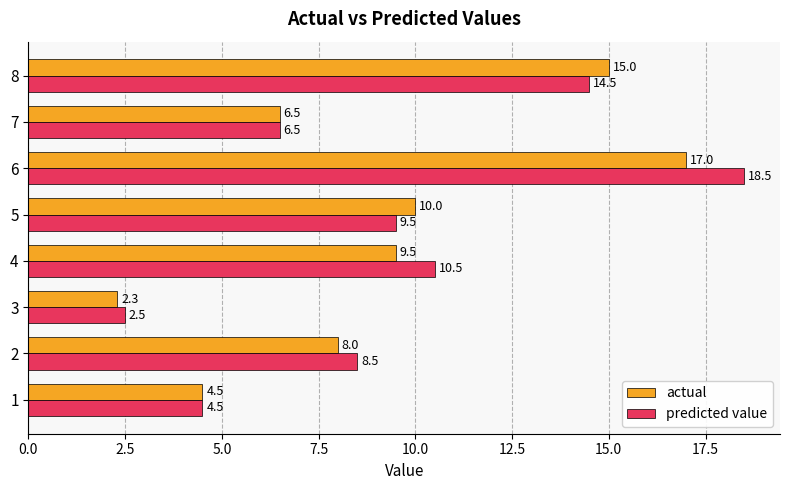

Where is actual nearest to the value 9?

4